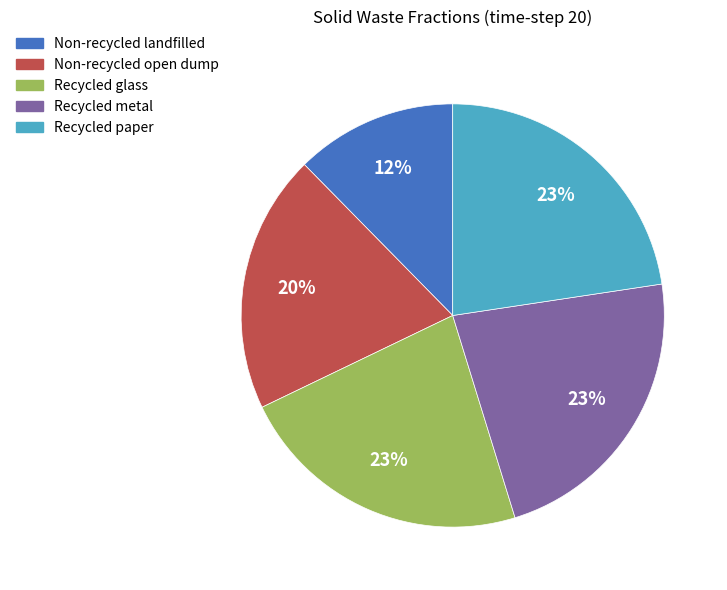

Count the number of slices in the pie.

5